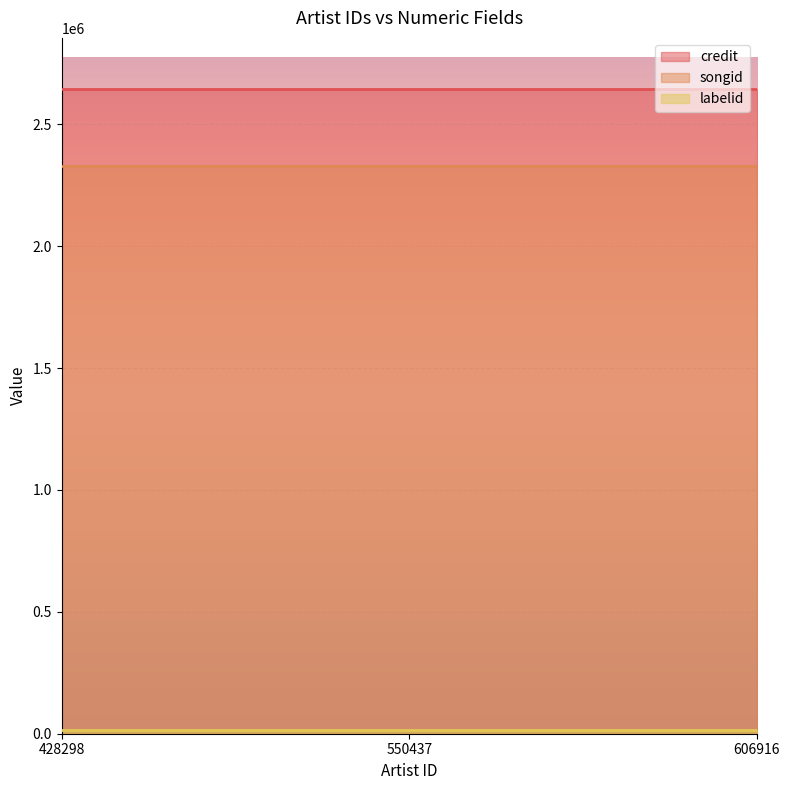

What is the difference between the highest and lowest values at 550437?

2625526